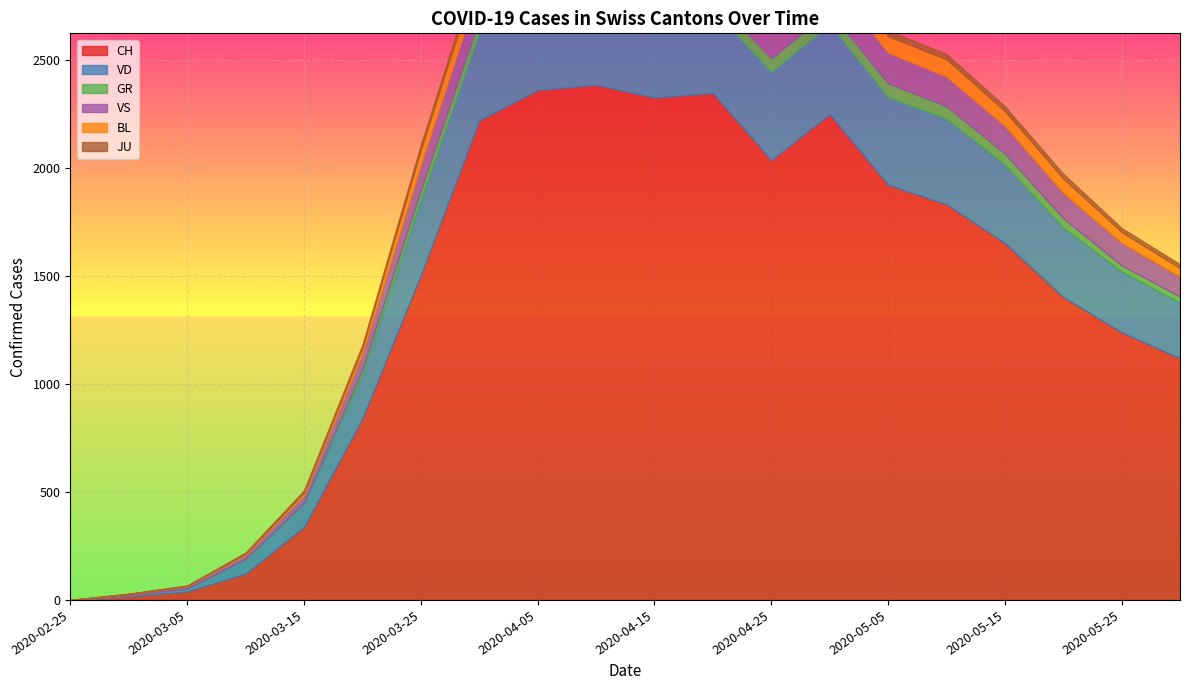

How many data points in BL are less than 68?

9